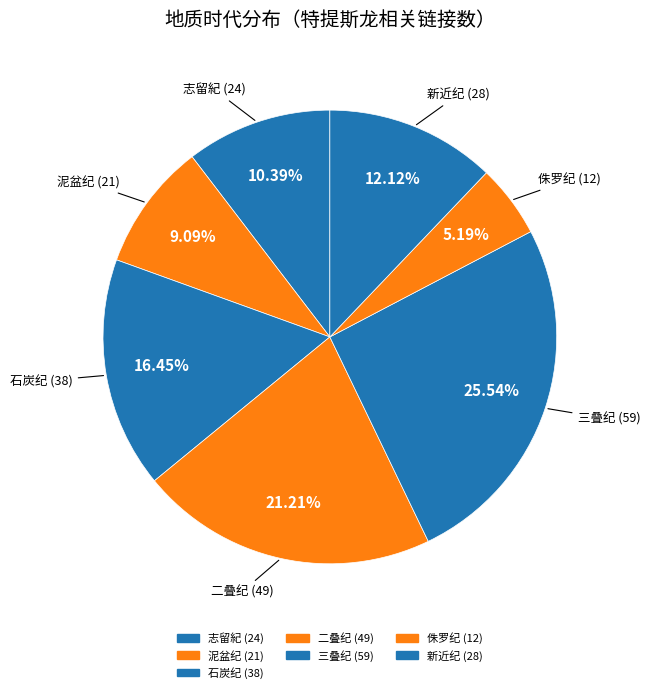

Which category has the biggest portion of the pie?

三叠纪